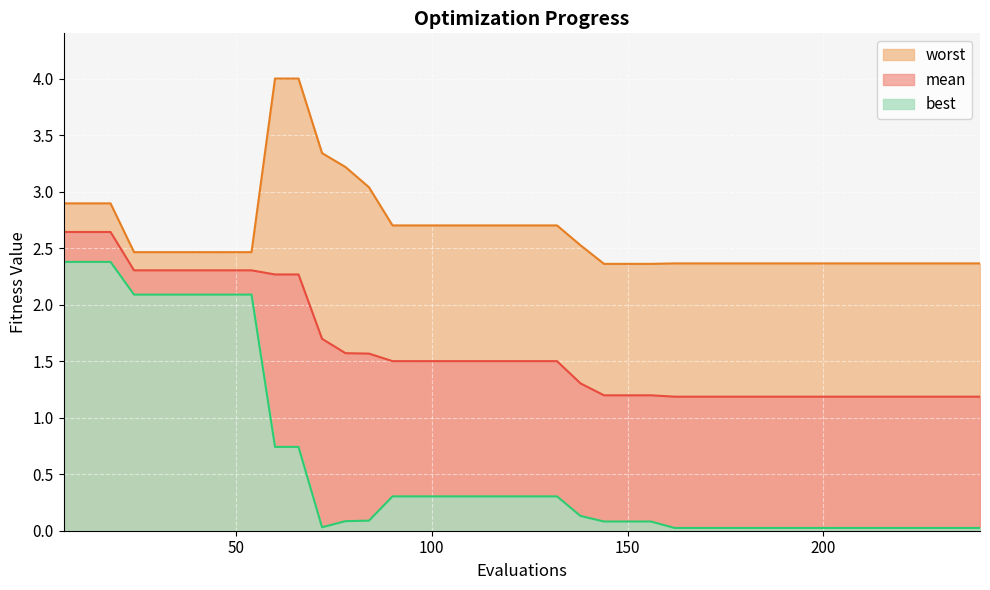

Which series has the largest range (max minus min)?

best